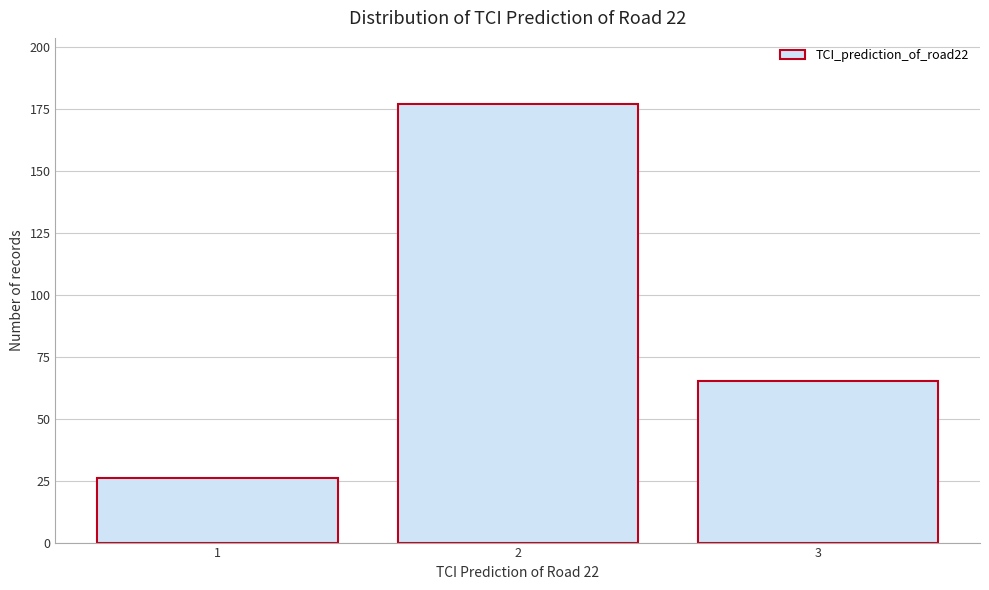

Reading left to right, transcribe all the data shown in this chart.

26	177	65